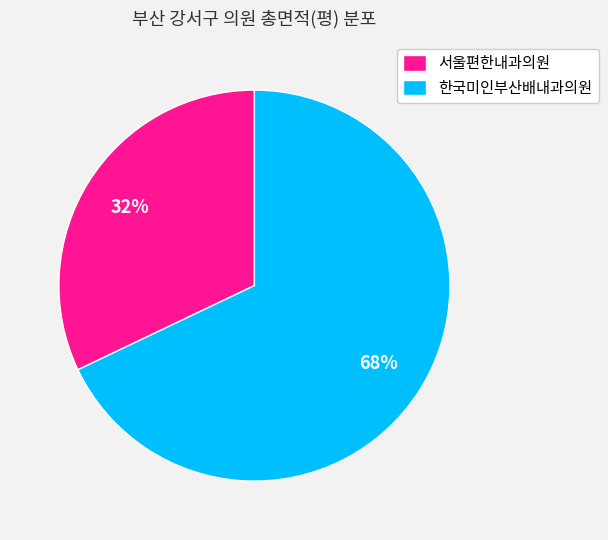

Which category has the biggest portion of the pie?

한국미인부산배내과의원